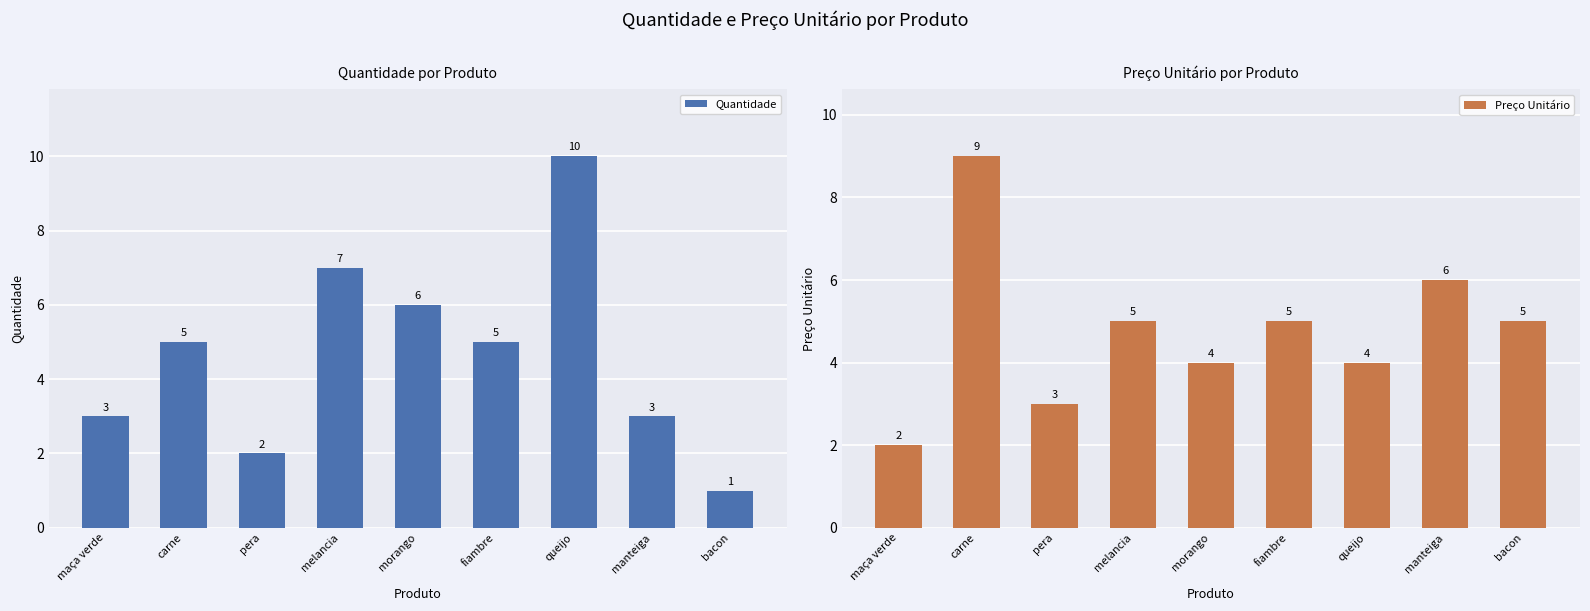

What is the difference between the maximum and minimum values in the Quantidade series?

9